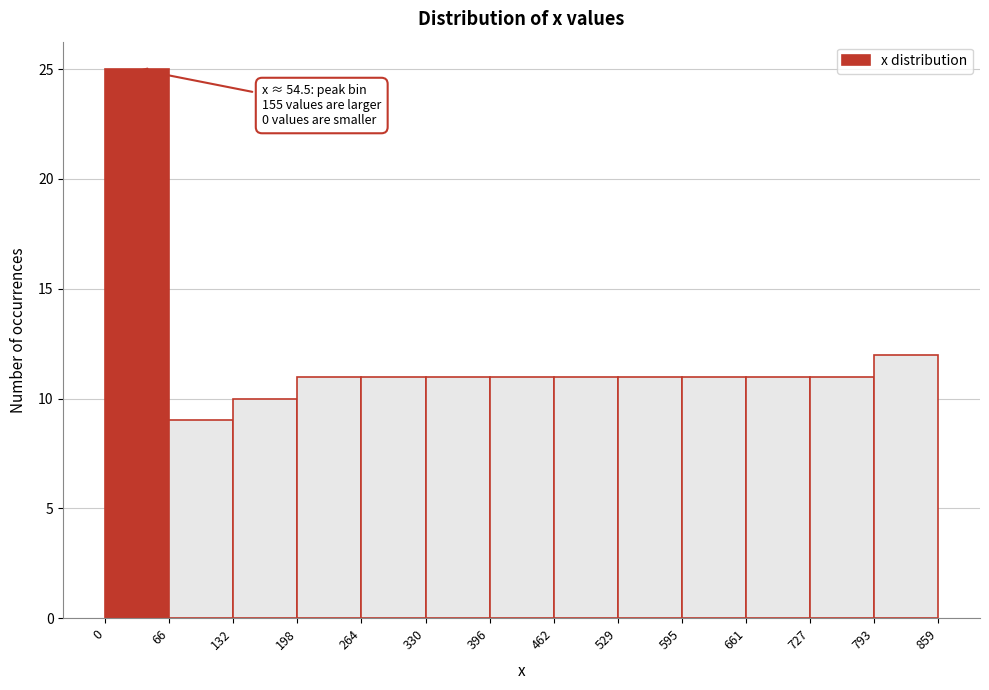

Over which range of the x-axis is the bar tallest?

0 to 66